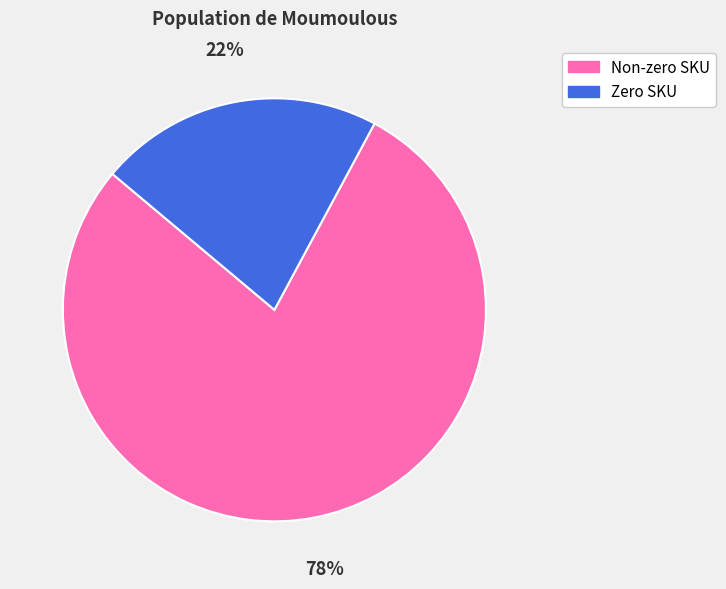

How many slices are in this pie chart?

2